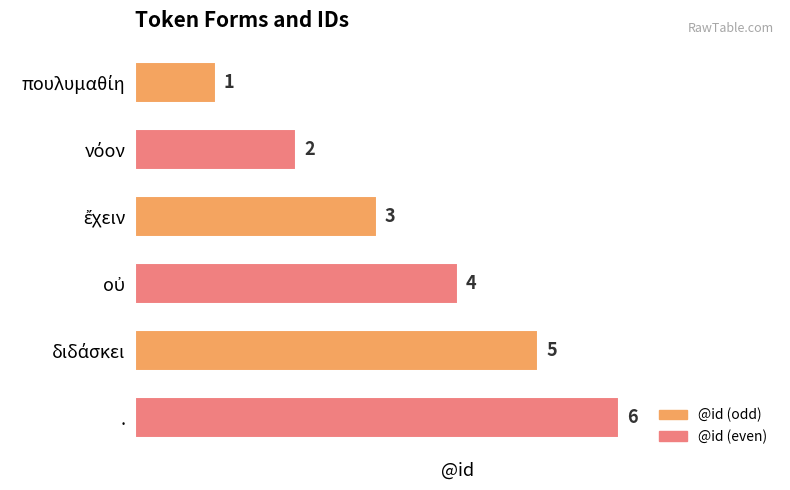

How many values are between 2 and 5?

4